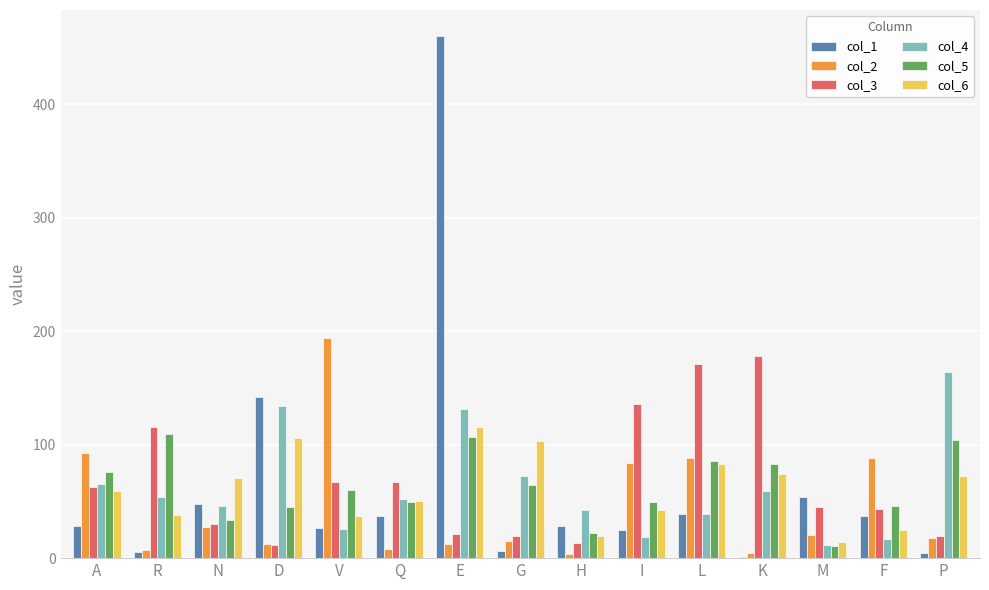

Is it true that col_6 equals 66.9 at R?

False